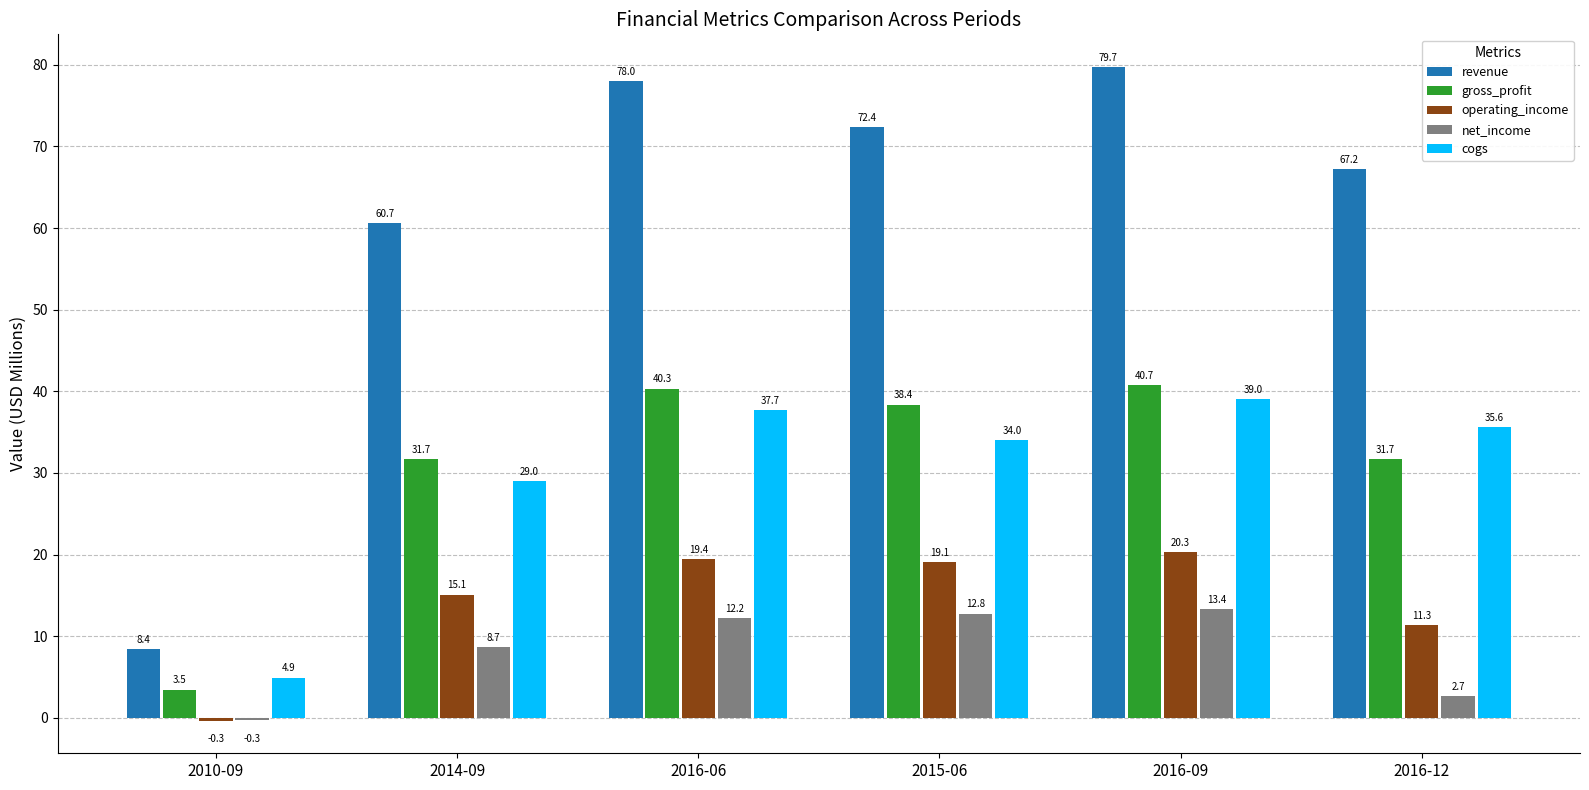

List the series in order of their peak value, lowest first.

net_income, operating_income, cogs, gross_profit, revenue